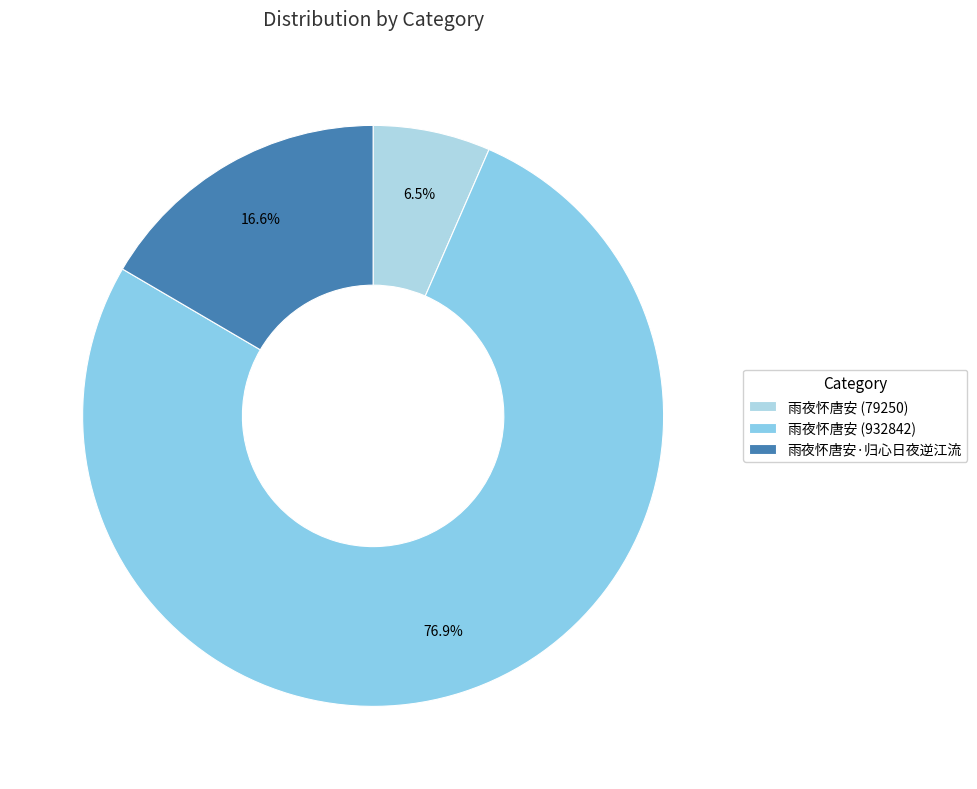

Count the number of slices in the pie.

3